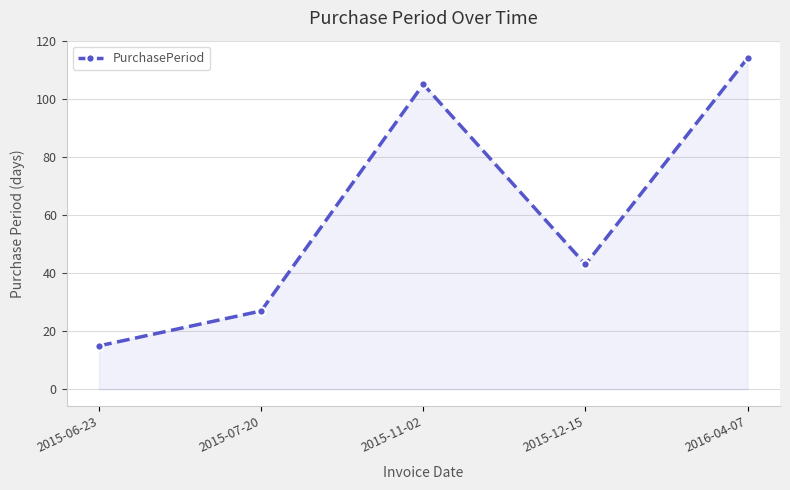

Reading right to left, what are all the values shown in this chart?

2016-04-07=114	2015-12-15=43	2015-11-02=105	2015-07-20=27	2015-06-23=15